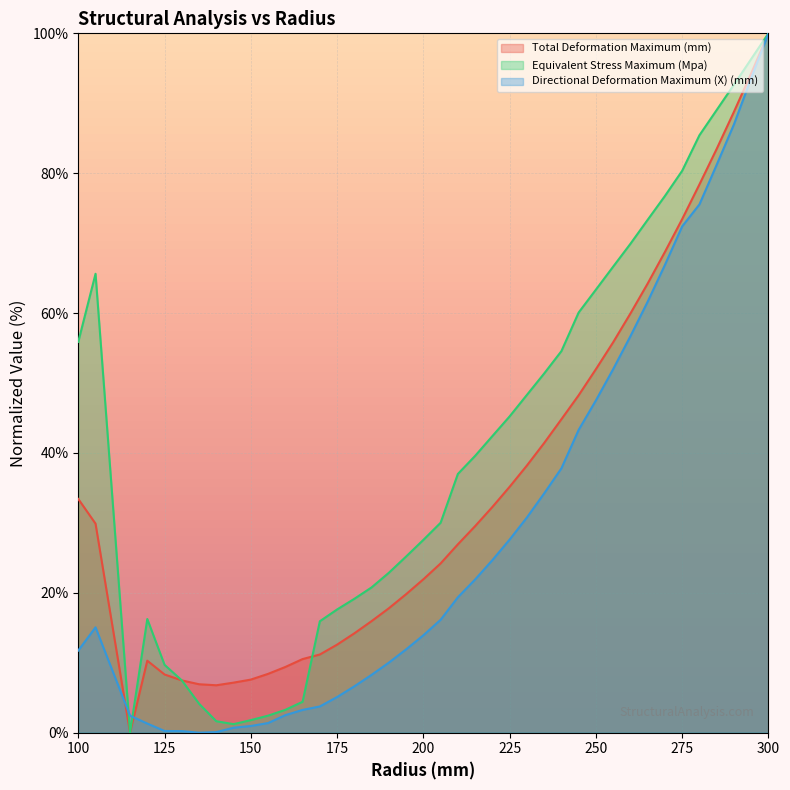

Where is the first local minimum for Equivalent Stress Maximum (Mpa)?

115